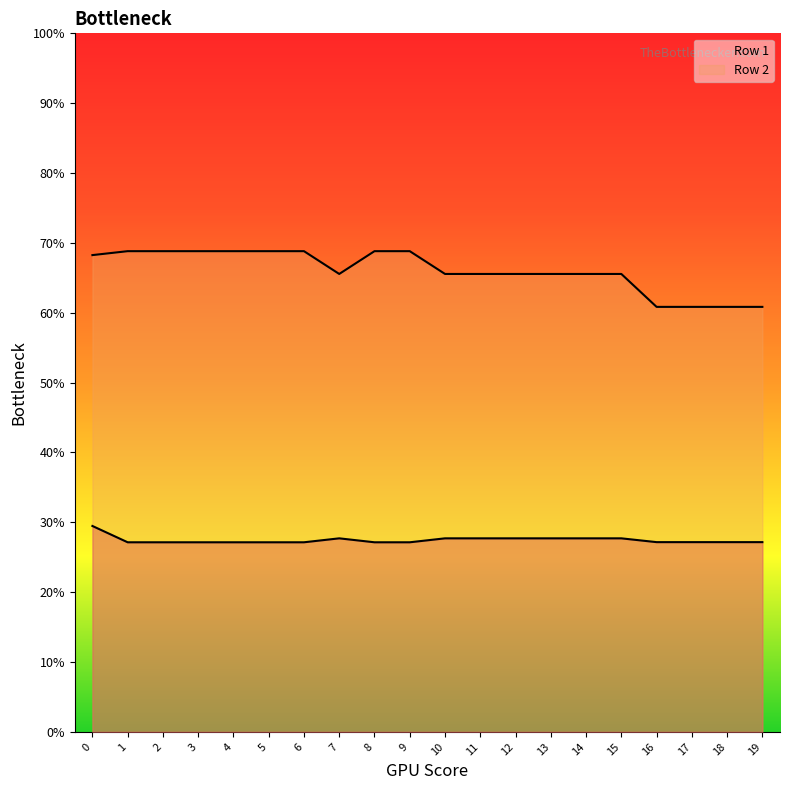

At which category does the chart reach its minimum across all series?

1